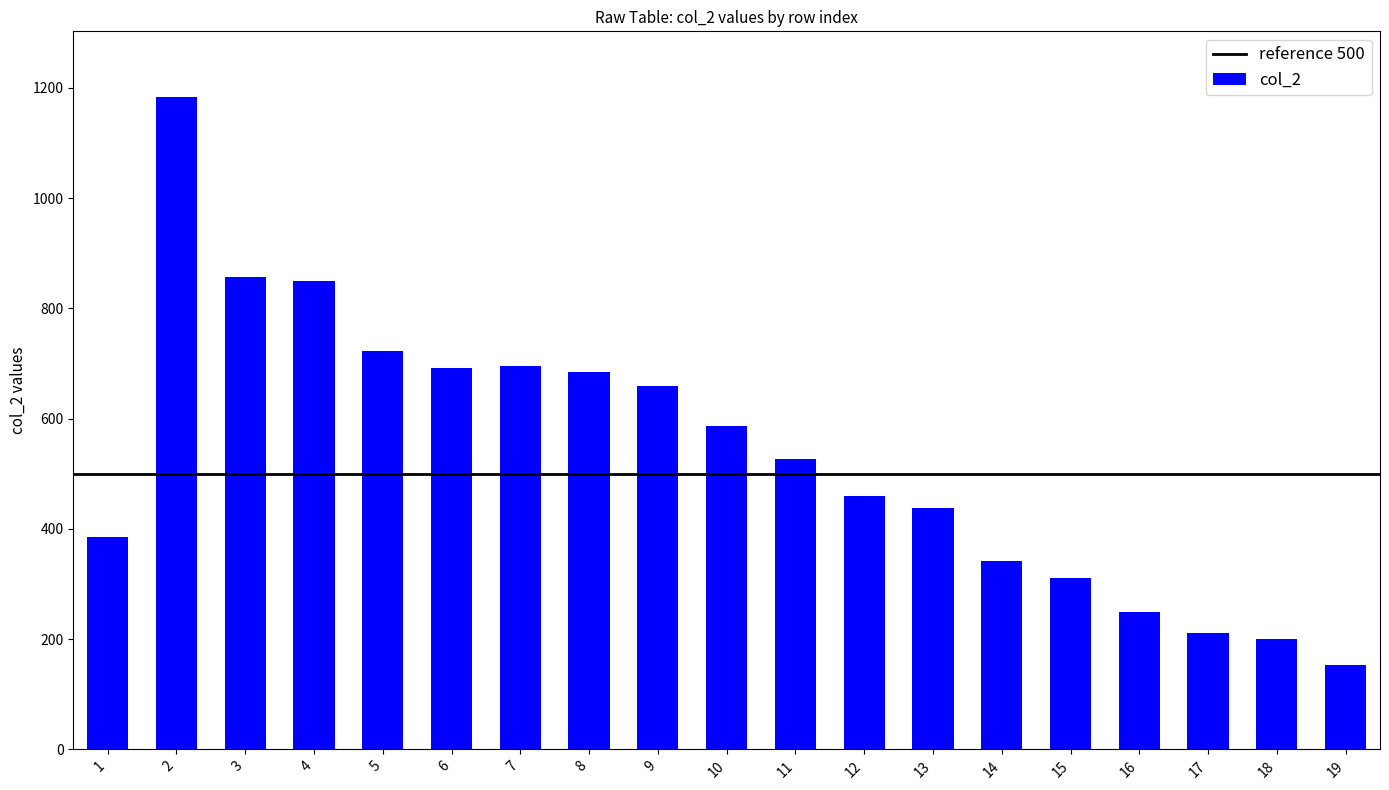

Are the bars horizontal?

No